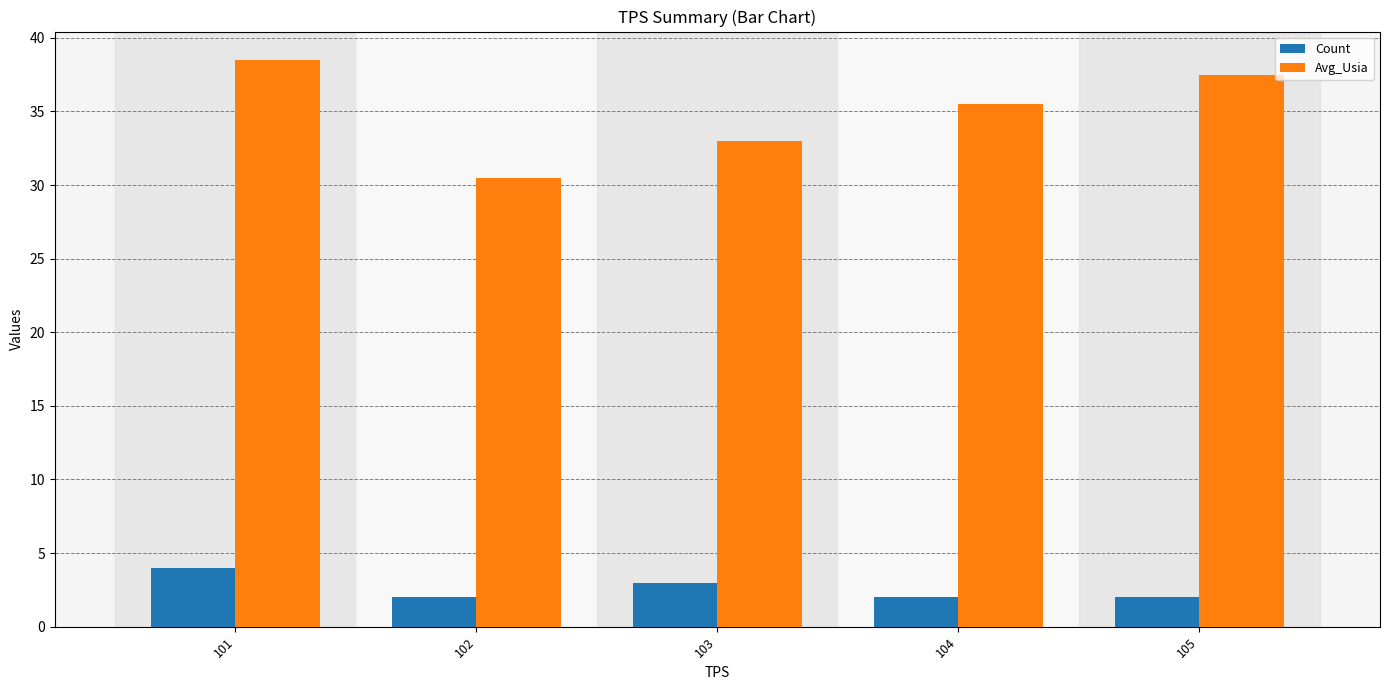

At which category is the sum across all series the highest?

101